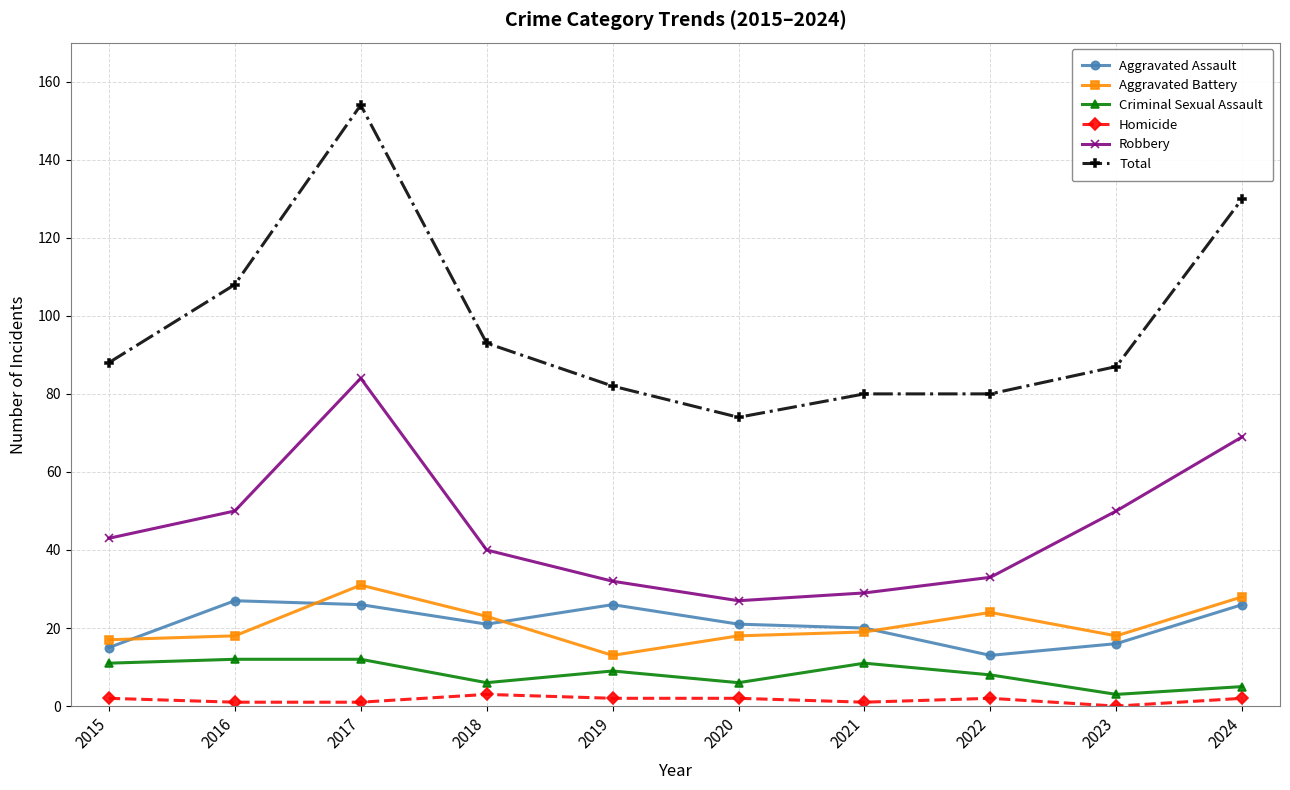

The value of Robbery at 2016 is 16. True or false?

False